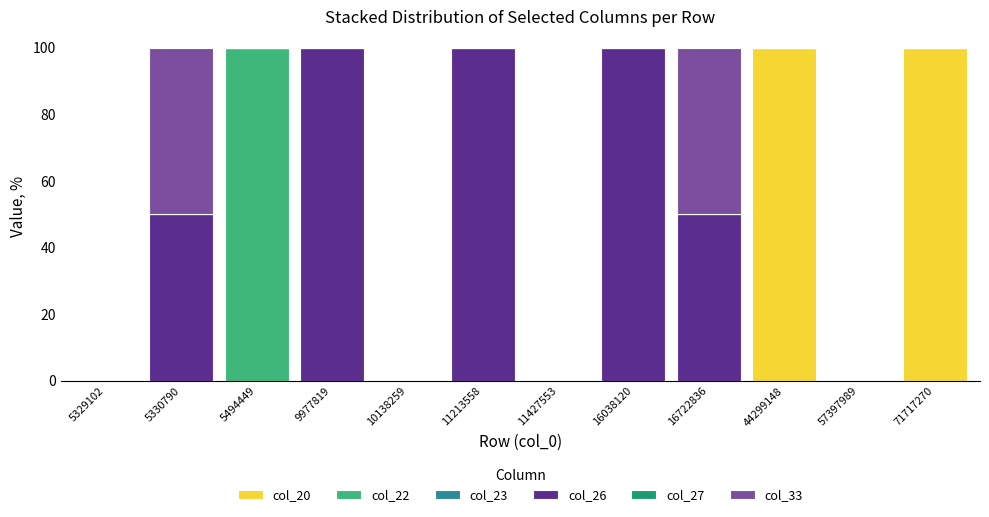

What is the total value across all series at 16038120?

100